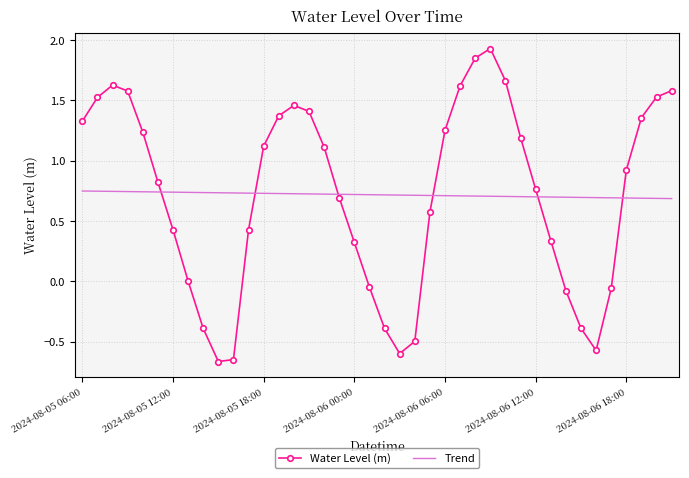

What is the difference between the maximum and second lowest values in the Water Level (m) series?

2.6